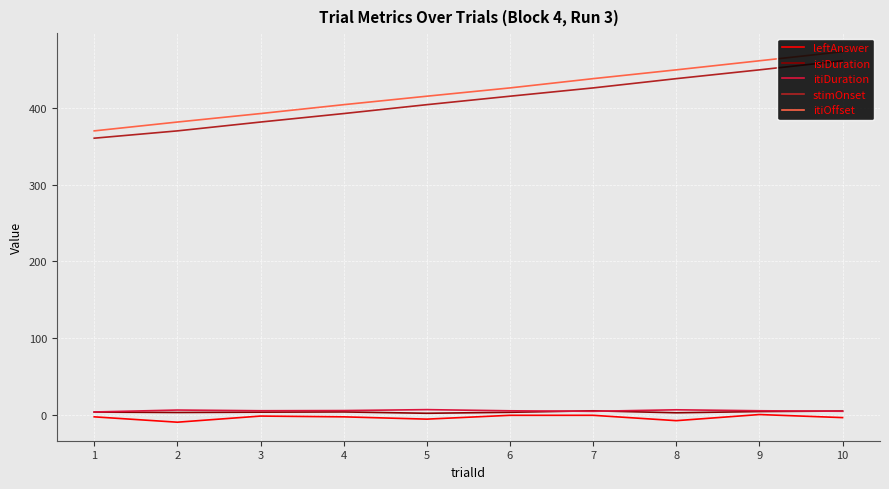

True or false: leftAnswer and itiOffset cross at least once.

False